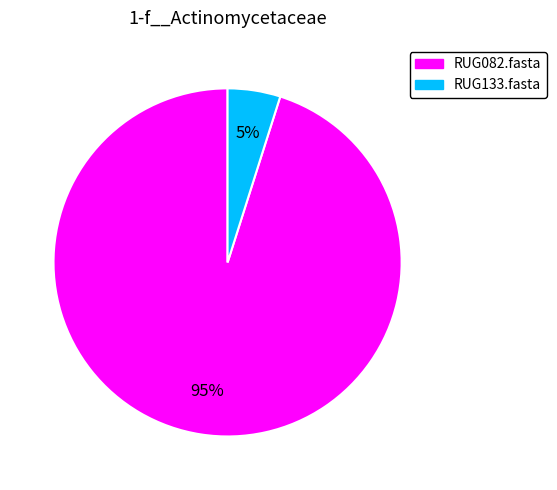

How many slices are in this pie chart?

2